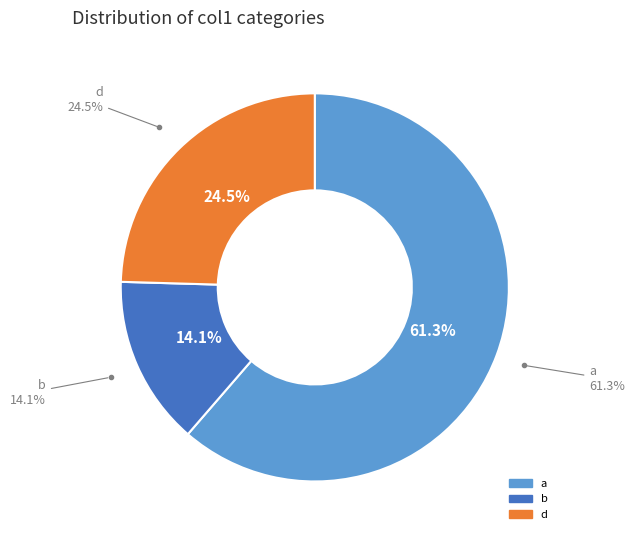

To the nearest percent, what is the difference between the b and a slice percentages?

47%